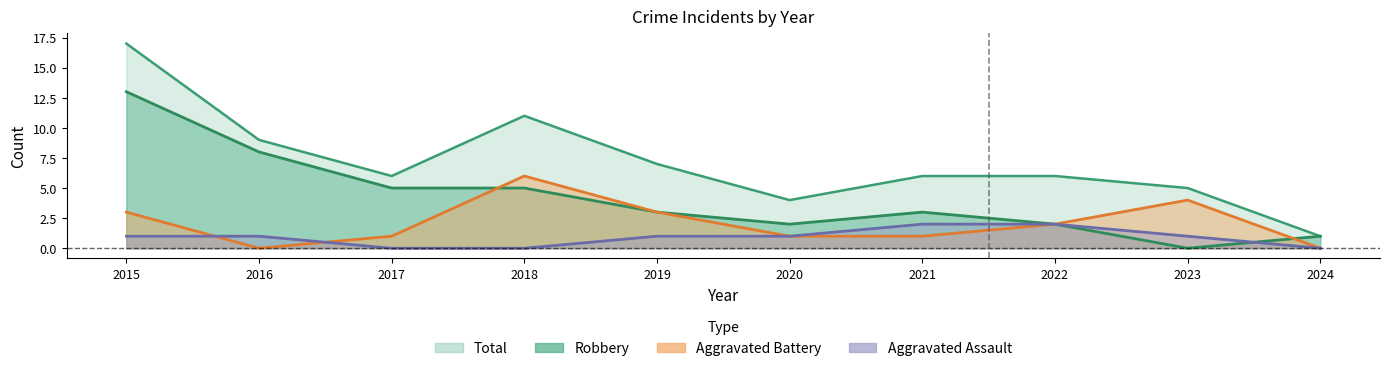

Does the chart have visible grid lines?

No